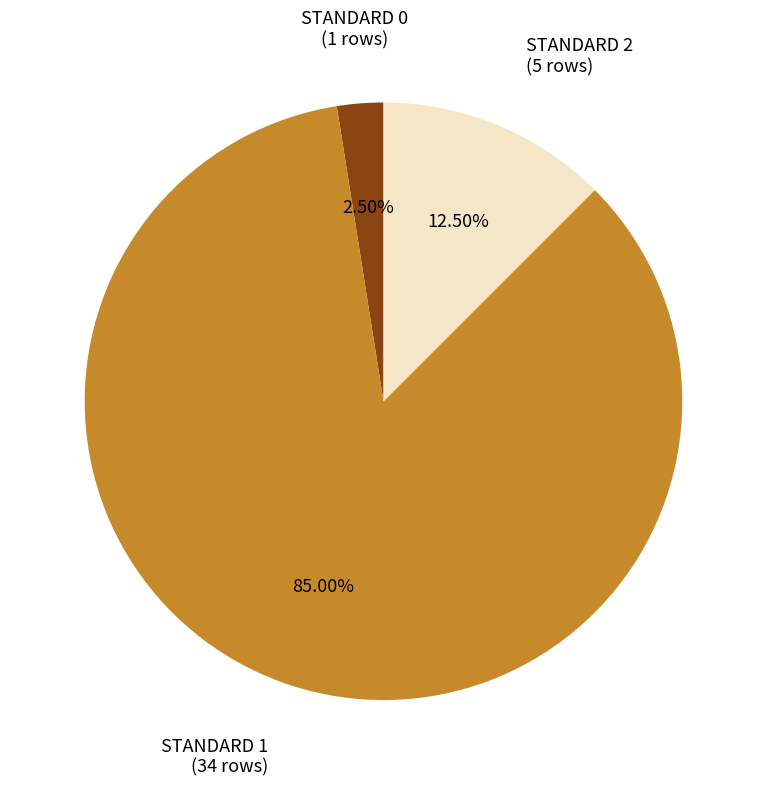

Between STANDARD 2 and STANDARD 0, which is larger?

STANDARD 2